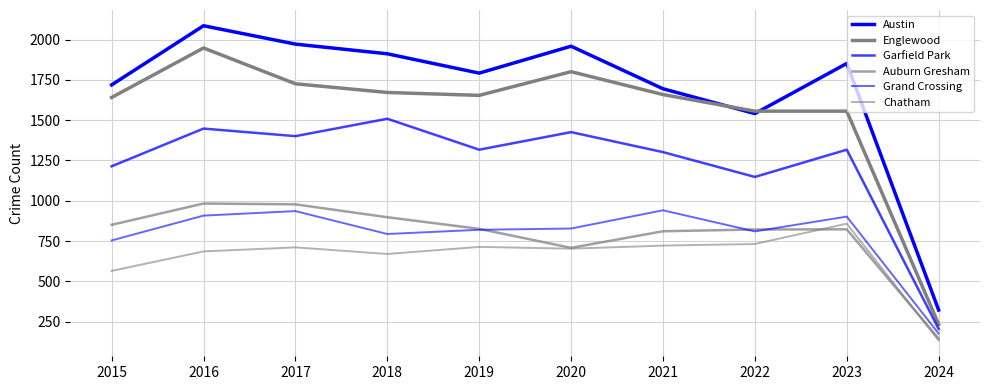

How many lines are shown in the chart?

6